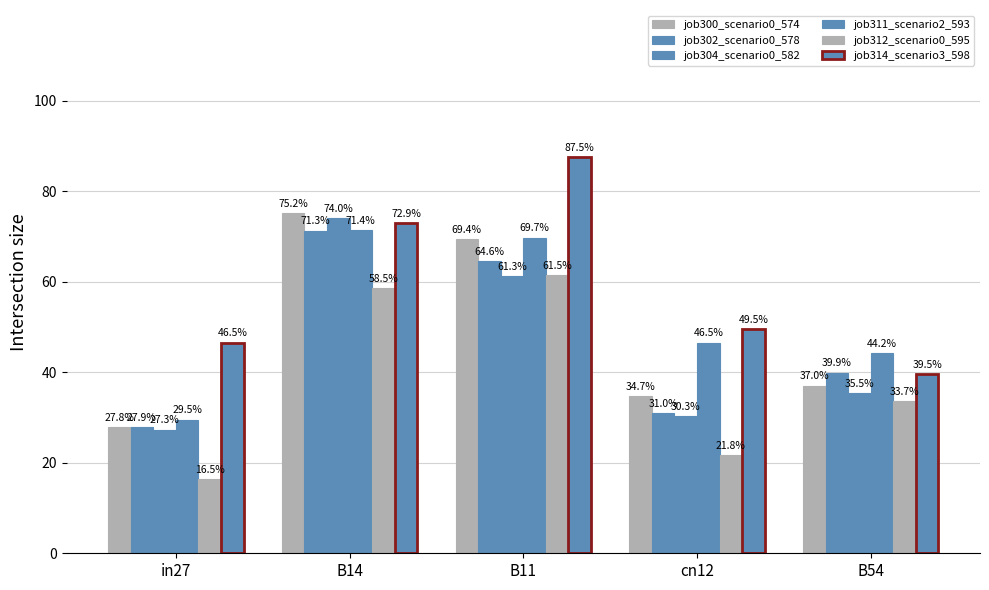

What is the difference between the highest and lowest values at in27?

0.3